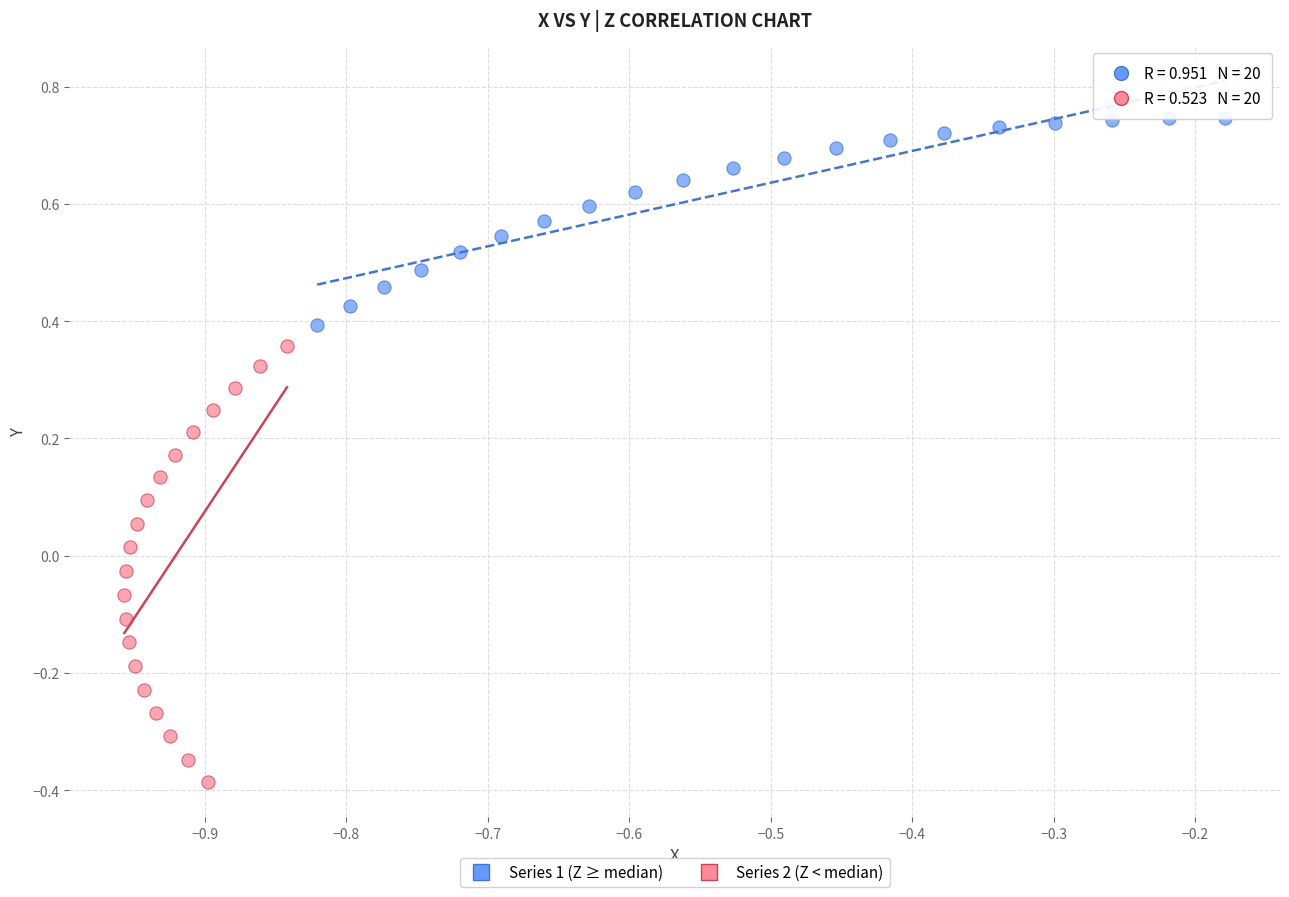

Which series contains the lowest Y value?

Series 2 (Z < median)